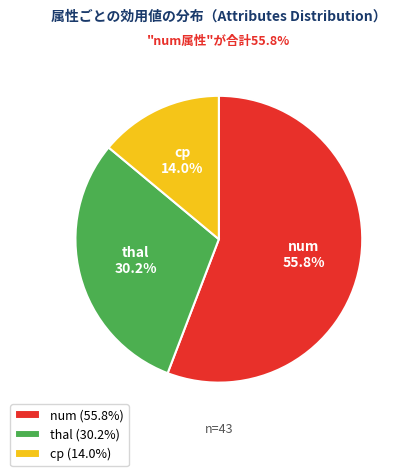

Between num and cp, which is larger?

num